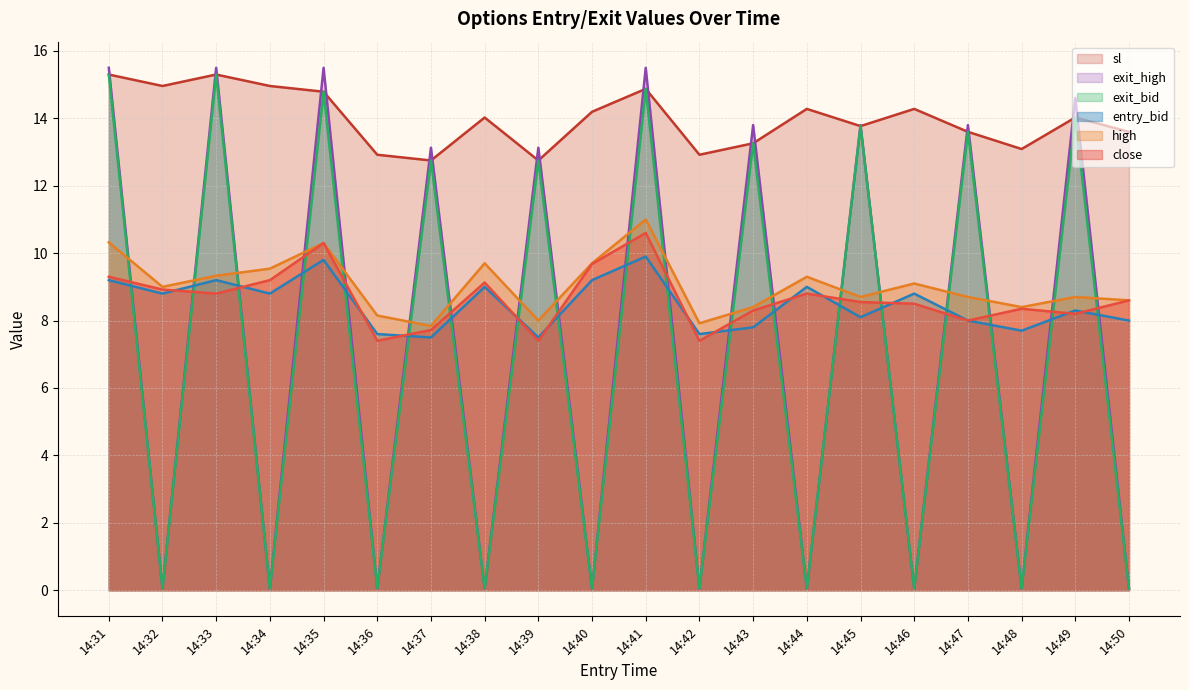

Where is the first local maximum for high?

14:35